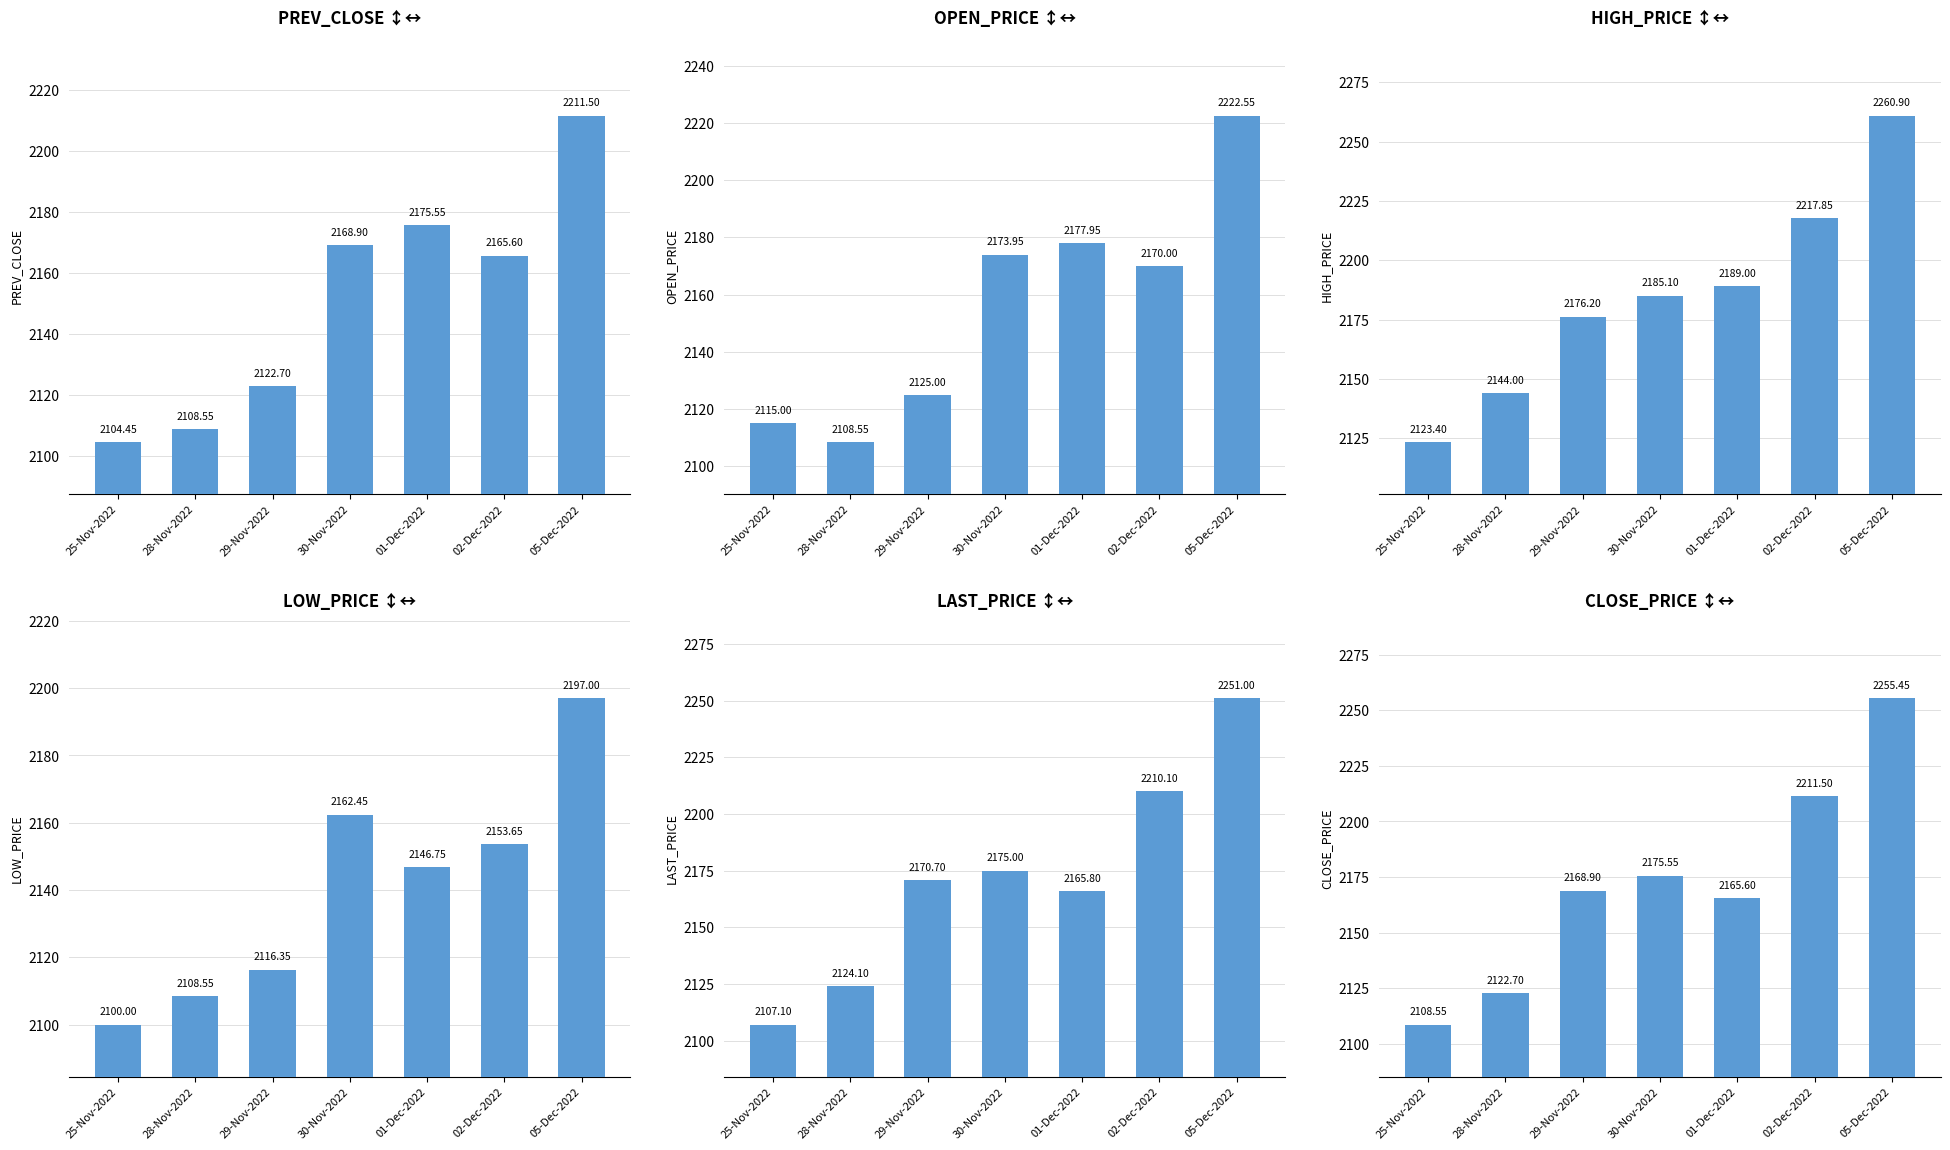

What is the difference between the highest and lowest values at 29-Nov-2022?

59.8